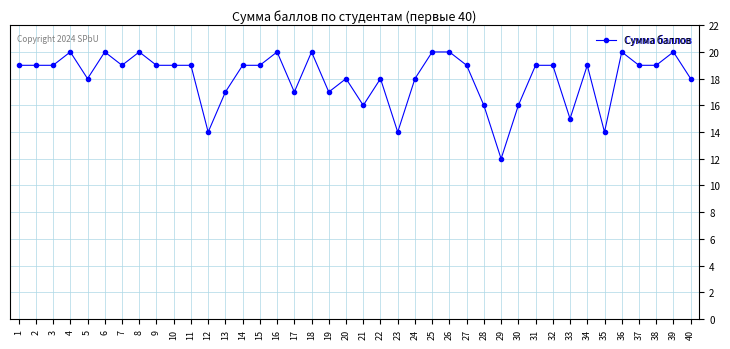

What is the sum of all values?

723